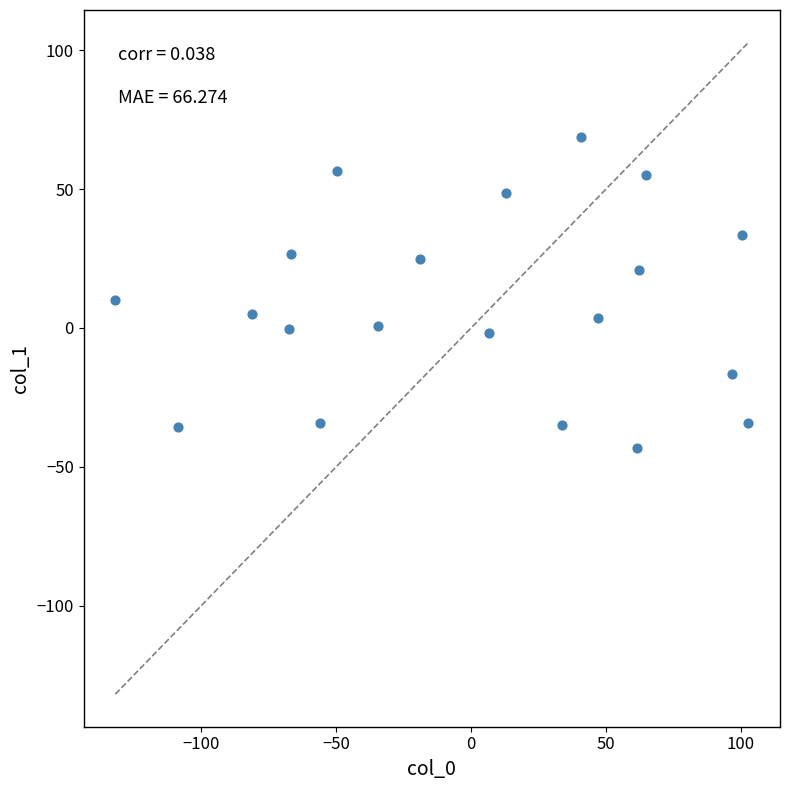

What is the range of Y values (max minus min)?

112.1